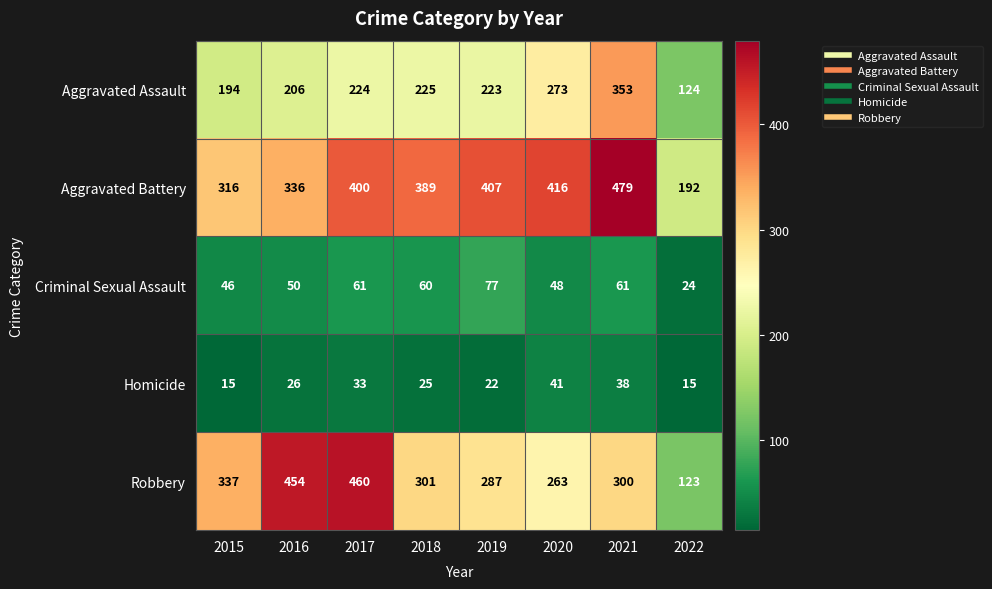

List the series in order of their peak value, highest first.

Aggravated Battery, Robbery, Aggravated Assault, Criminal Sexual Assault, Homicide